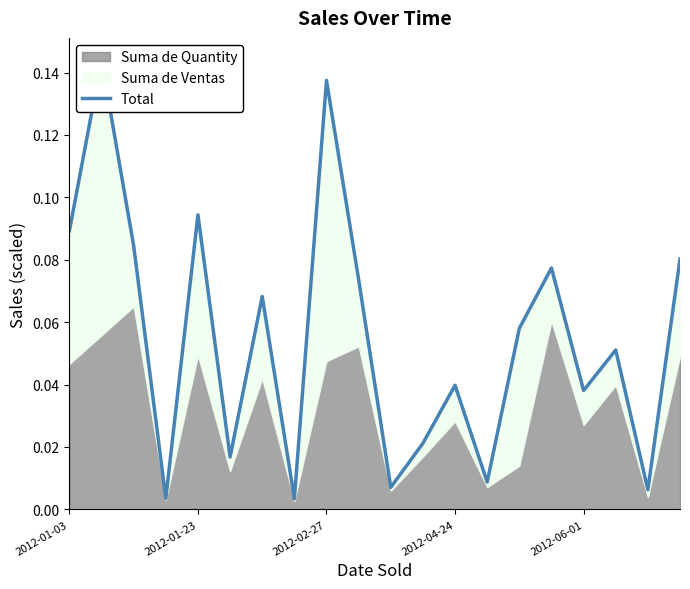

Is it true that the value at 2012-02-27 is 0.1?

True